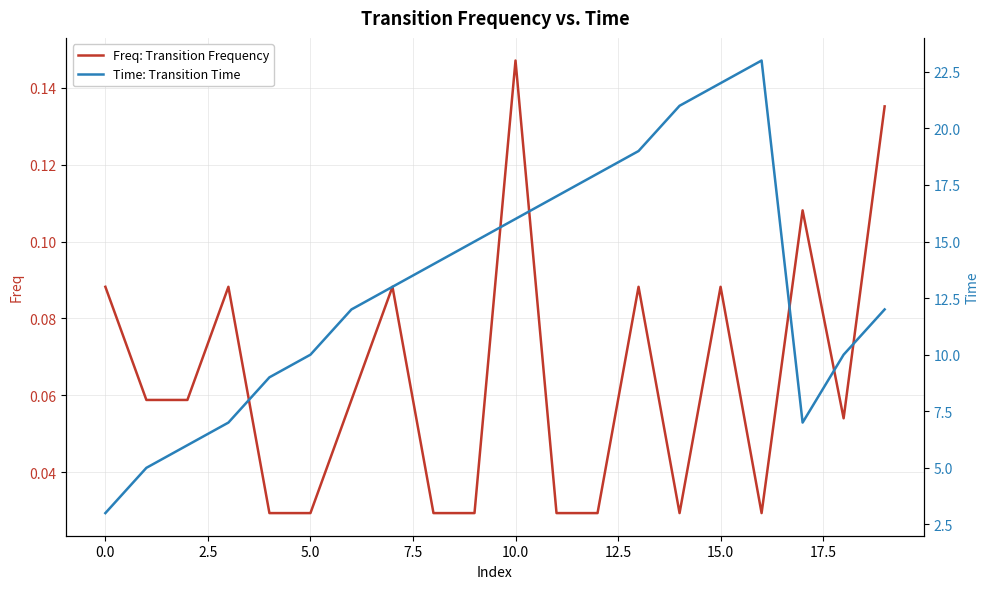

What is the difference between the maximum and minimum values in the Freq: Transition Frequency series?

0.1